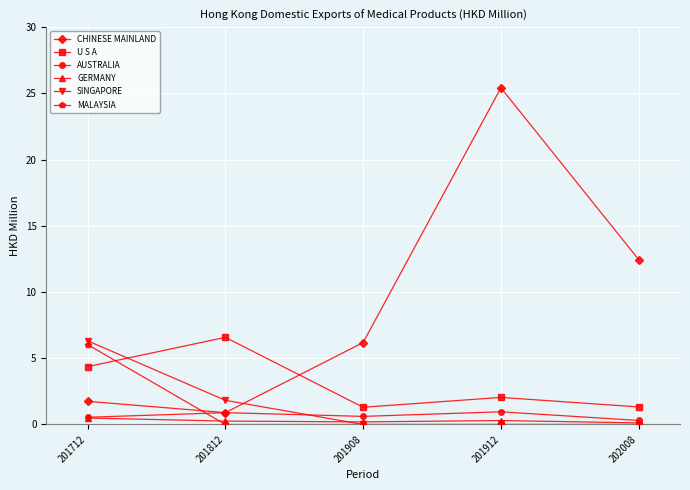

The value of CHINESE MAINLAND at 201712 is 1.8. True or false?

True